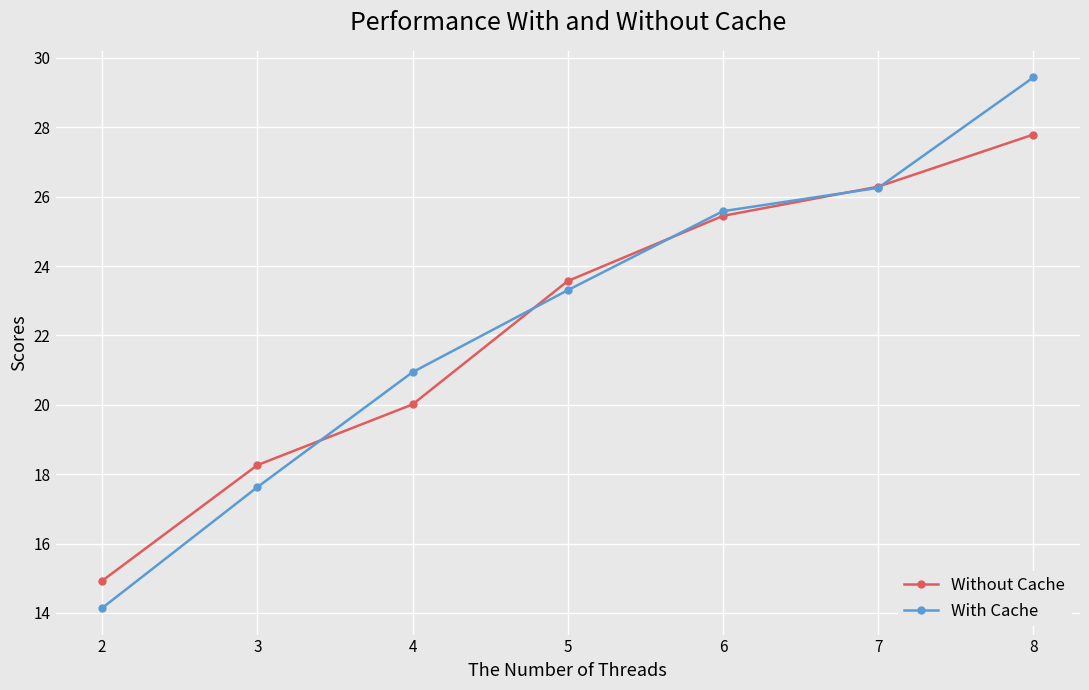

What is the average value of the Without Cache series?

22.3